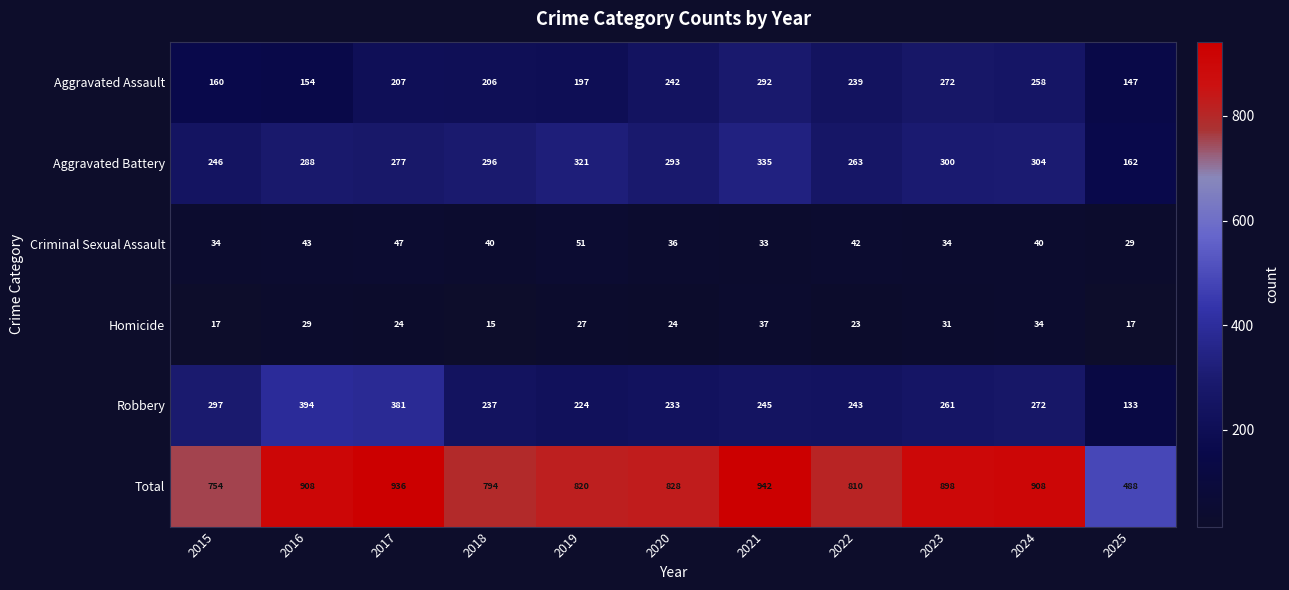

Which label corresponds to the smallest value in the chart?

2018